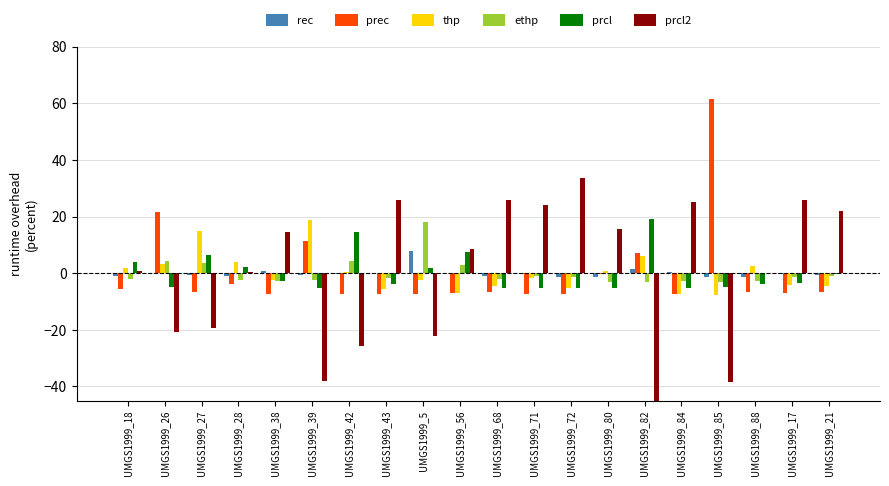

At which category is the sum across all series the highest?

UMGS1999_72